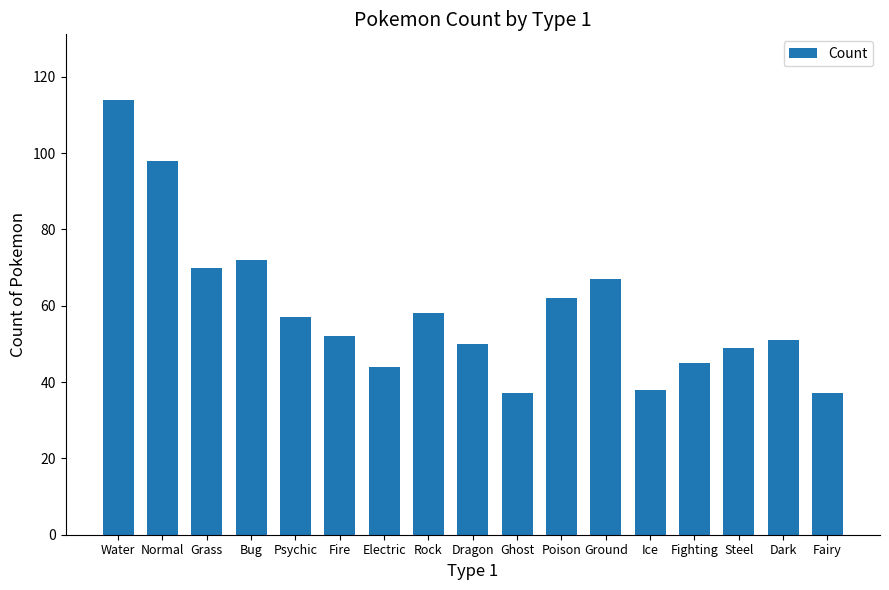

Count the number of categories in the chart.

17